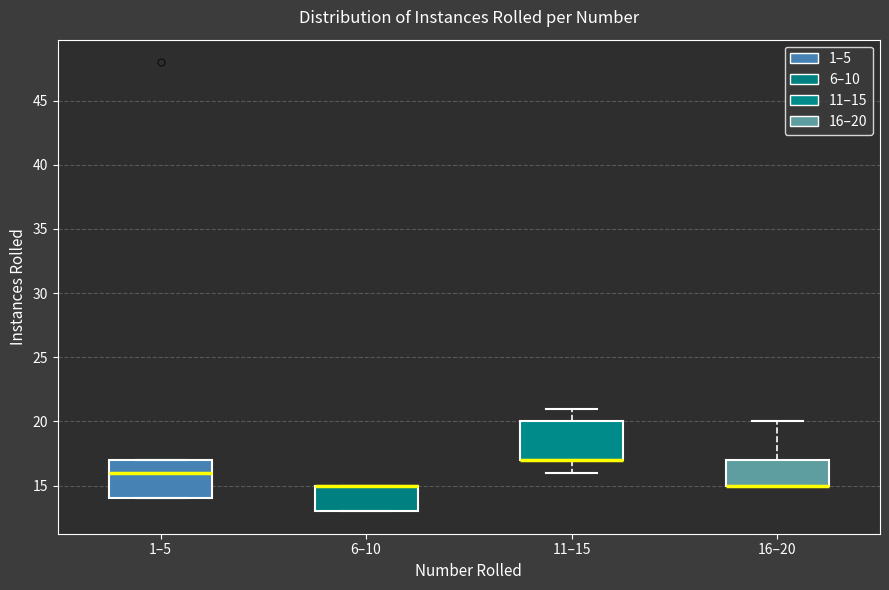

Reading left to right, read every box against the y-axis: the position of its median line, the range the box covers, and the ends of its whiskers. The values are not printed on the chart, so give them approximately, as read against the axis.

1–5: median 16, box 14 to 17, whiskers 14 to 17
6–10: median 15 (drawn on the box's upper edge), box 13 to 15, whiskers 13 to 15
11–15: median 17 (drawn on the box's lower edge), box 17 to 20, whiskers 16 to 21
16–20: median 15 (drawn on the box's lower edge), box 15 to 17, whiskers 15 to 20